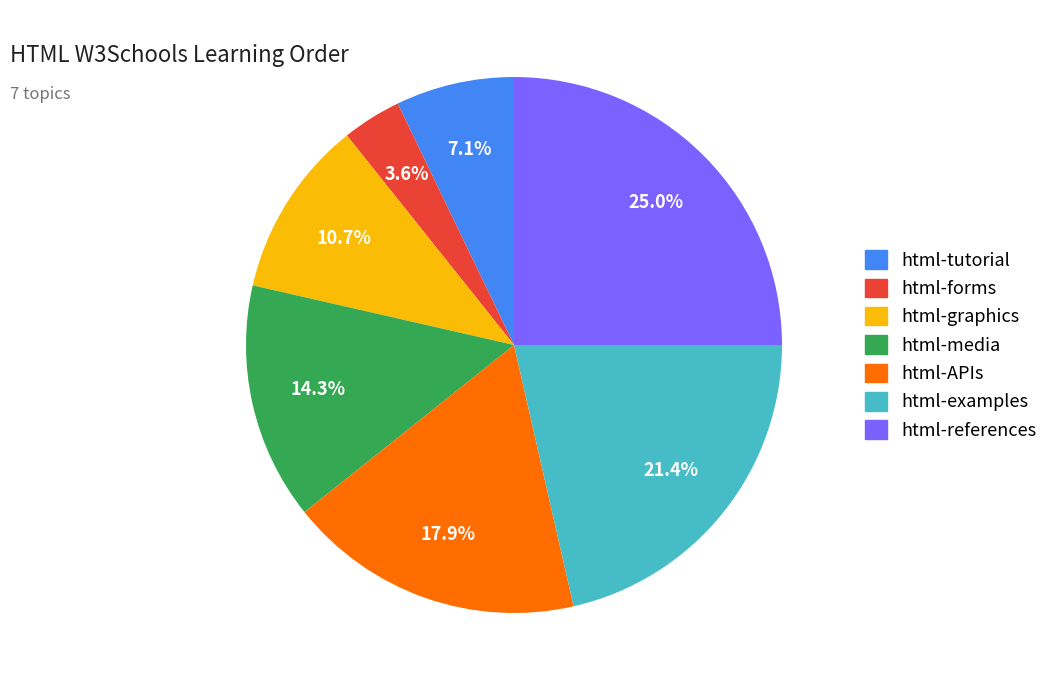

To the nearest percent, what percentage of the pie is html-tutorial?

7%